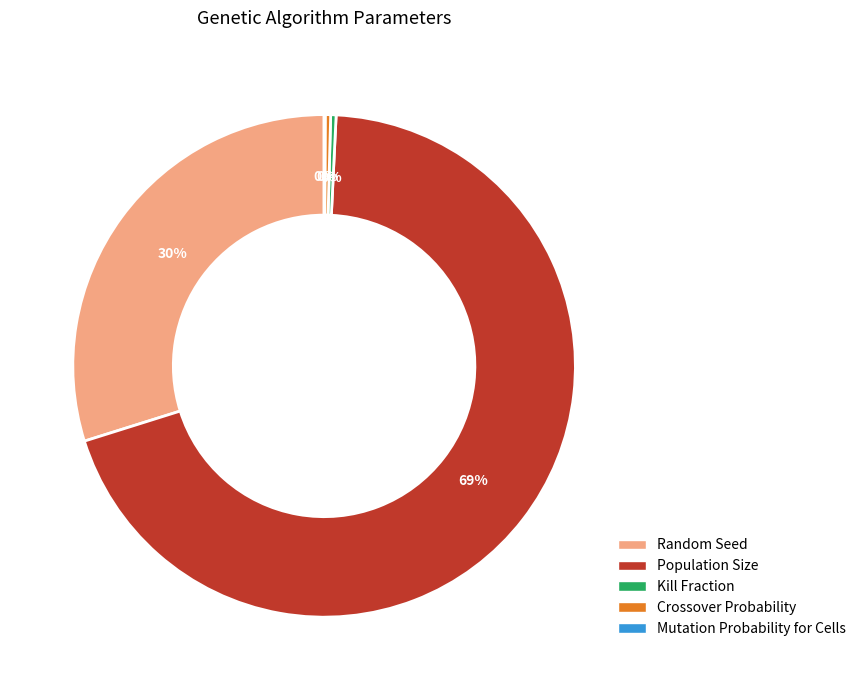

Do Crossover Probability and Kill Fraction together represent more than half of the pie?

No